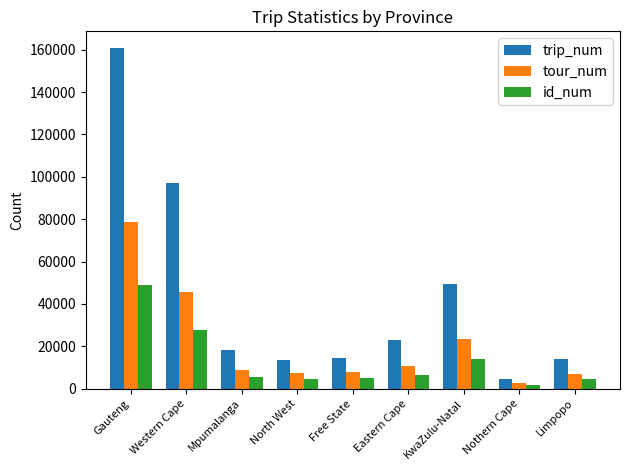

What is the label of the 5th bar from the left?

Free State